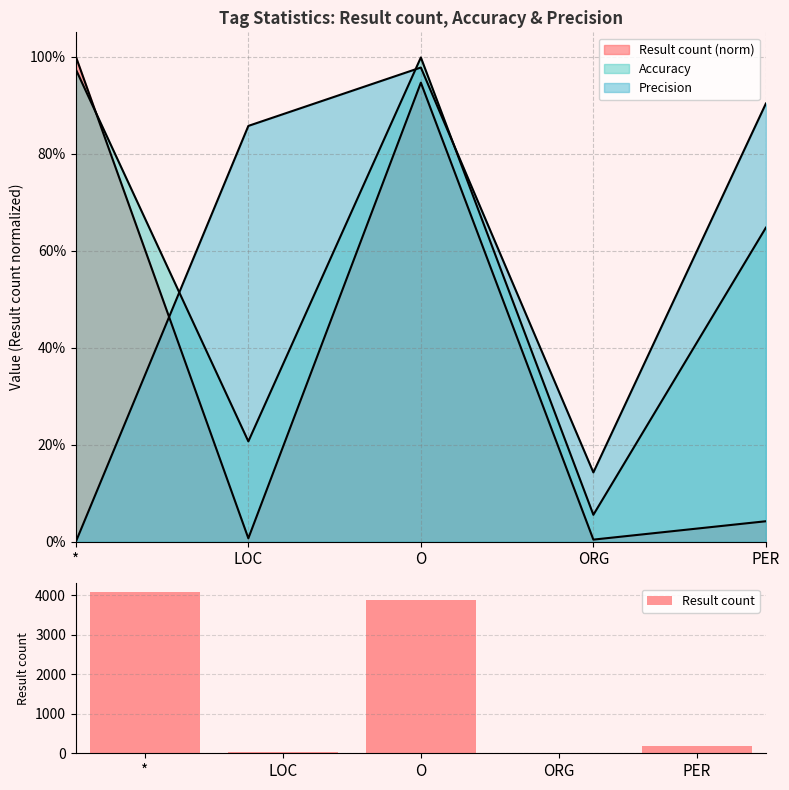

How many data points are above 173?

2